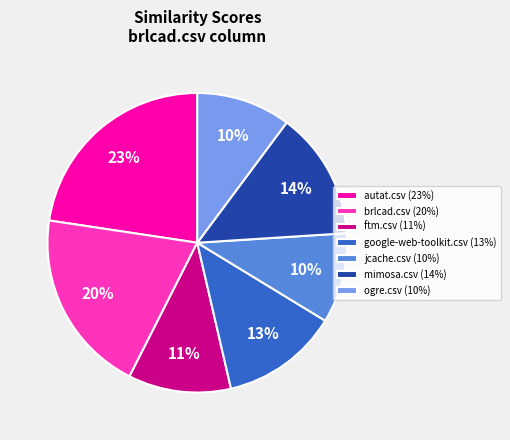

Combined, do ftm.csv (11%) and google-web-toolkit.csv (13%) account for over 50%?

No